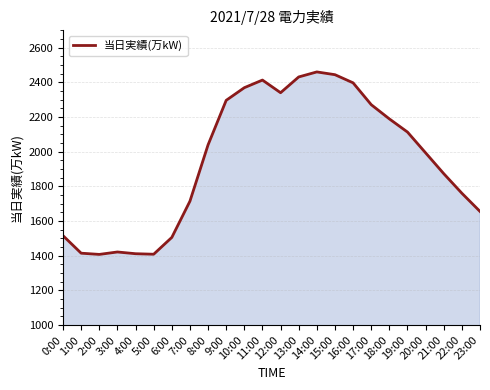

What is the smallest value displayed?

1407